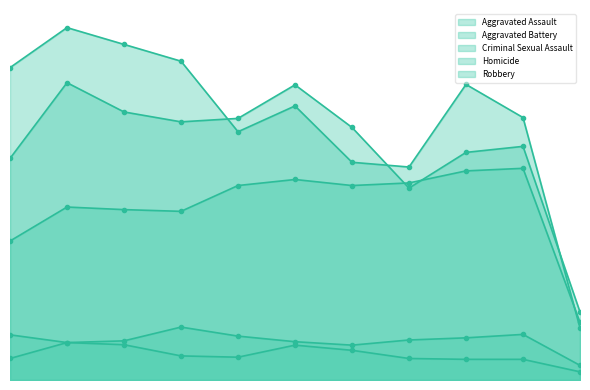

Reading right to left, transcribe all the data shown in this chart.

Aggravated Assault: 134	492	486	458	452	466	452	392	396	402	323
Aggravated Battery: 158	543	529	446	587	686	608	600	623	691	515
Criminal Sexual Assault: 34	106	98	93	81	89	102	123	91	87	105
Homicide: 19	48	48	50	69	81	53	56	82	87	50
Robbery: 121	610	687	495	506	637	577	741	780	819	726